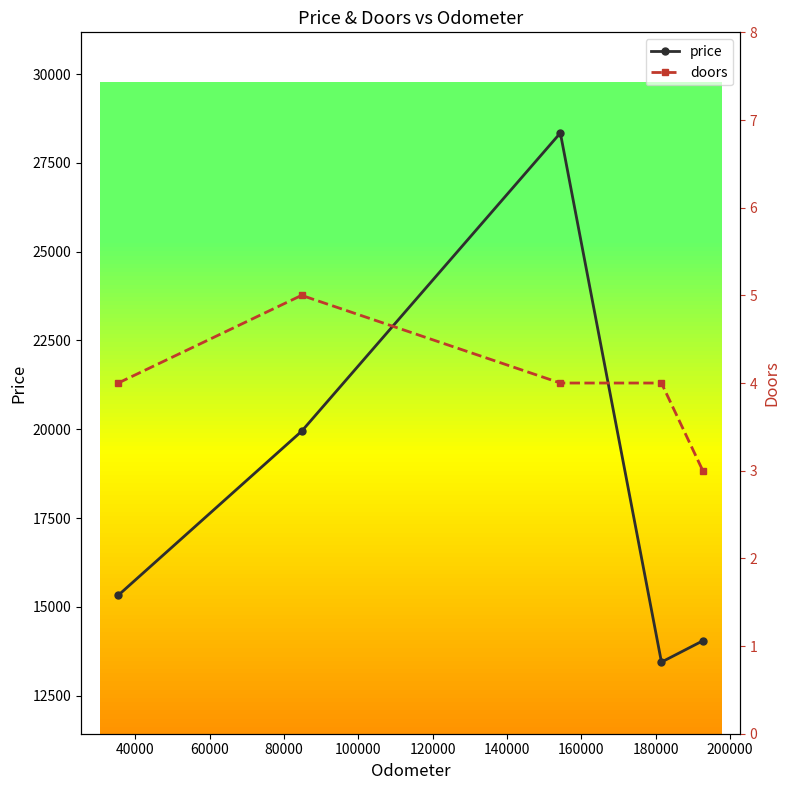

True or false: doors and price intersect in this chart.

False